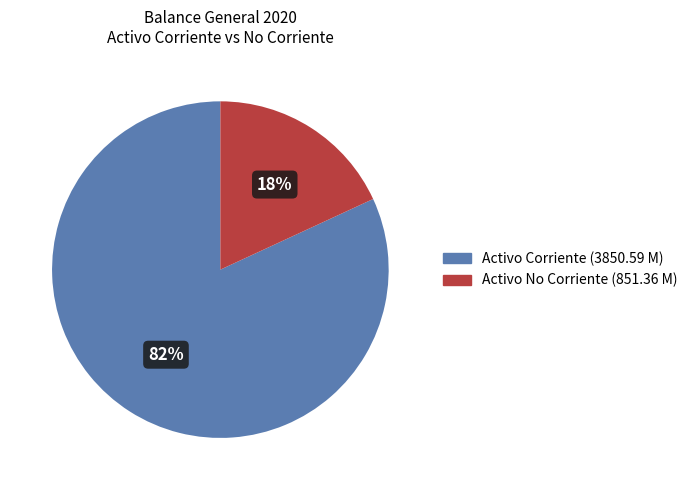

Does any single category account for the majority?

Yes